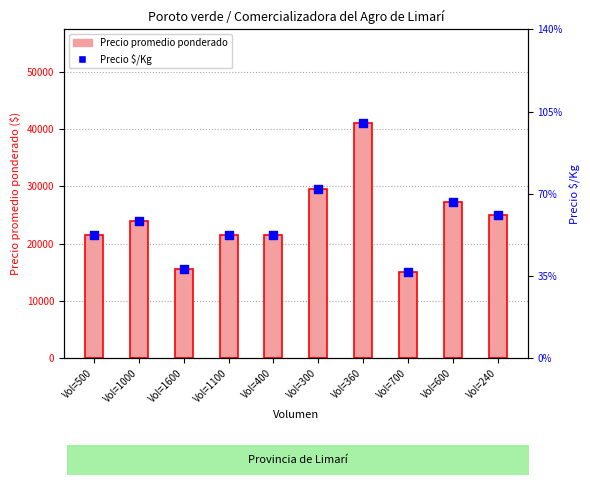

Which series has the largest total across all categories?

Precio promedio ponderado